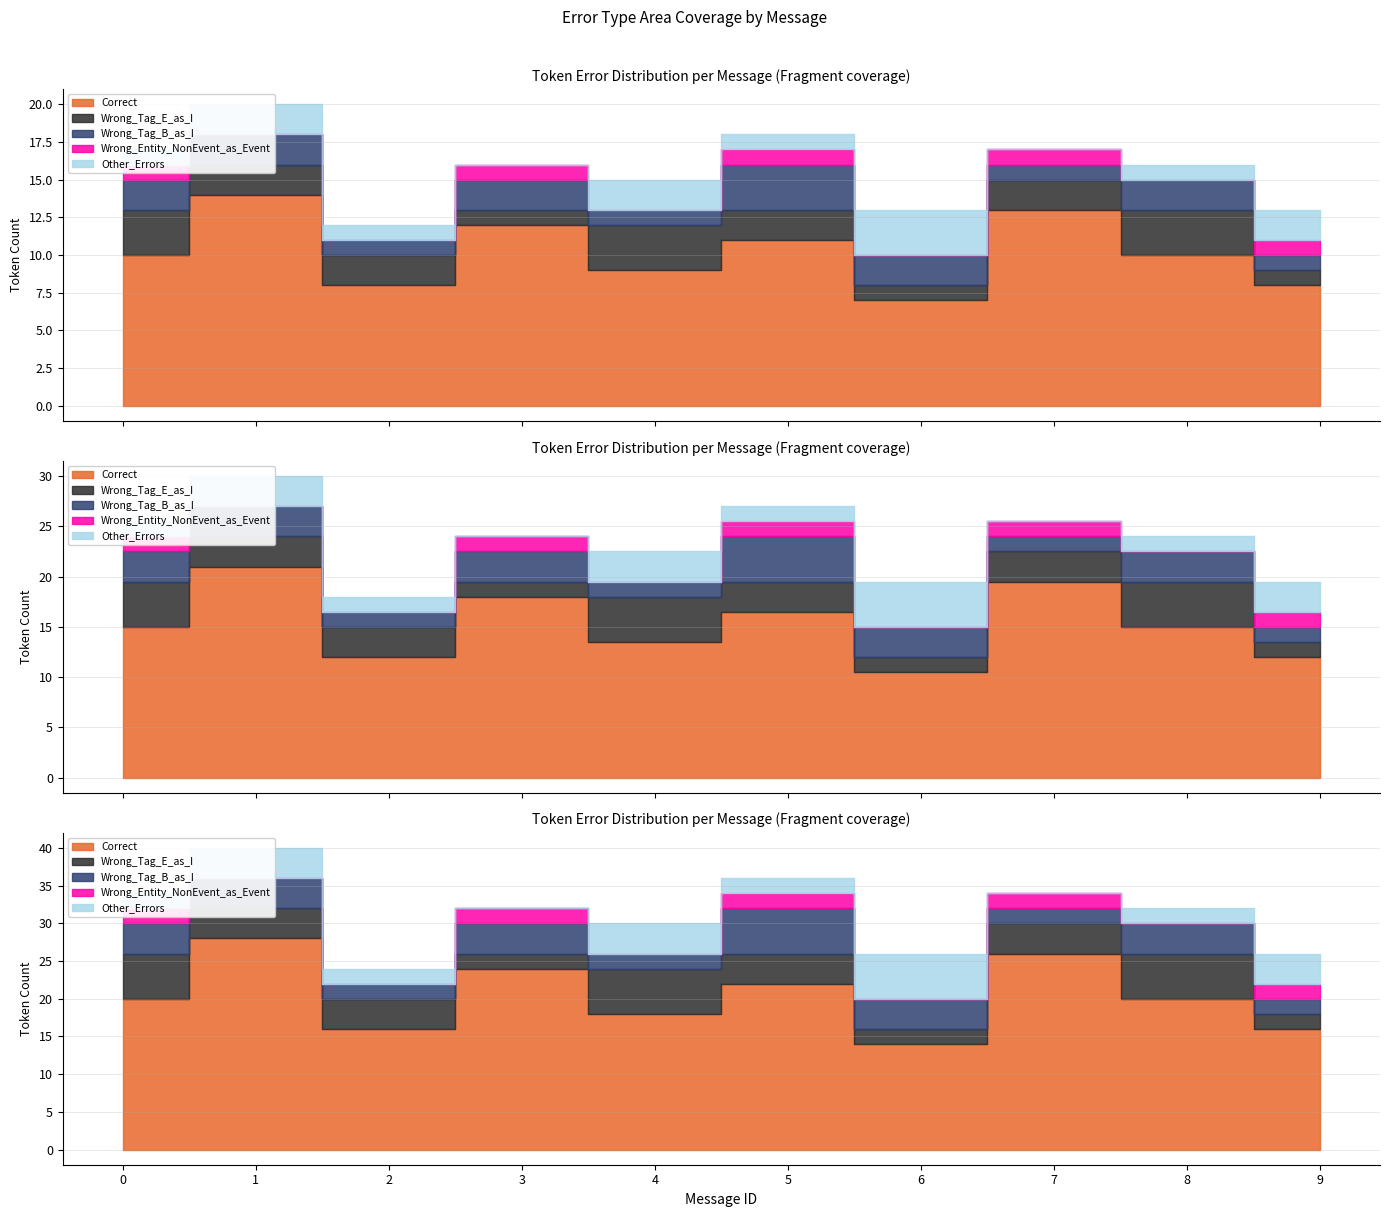

At 0, list the series in order from largest to smallest.

Correct, Wrong_Tag_E_as_I, Wrong_Tag_B_as_I, Wrong_Entity_NonEvent_as_Event, Other_Errors